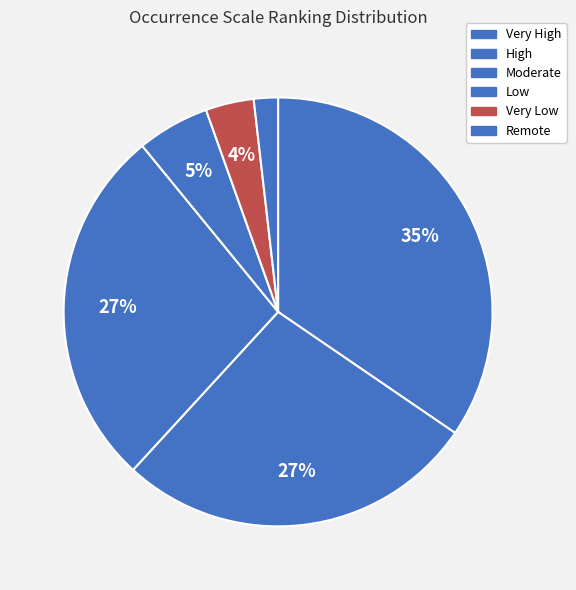

How many slices are in this pie chart?

6